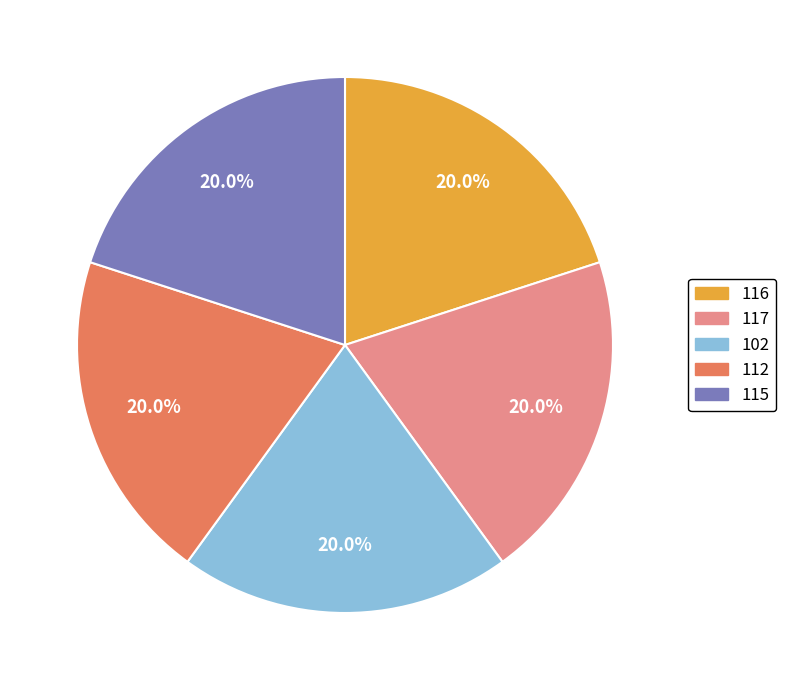

What percentage is NOT represented by 116?

80.0%